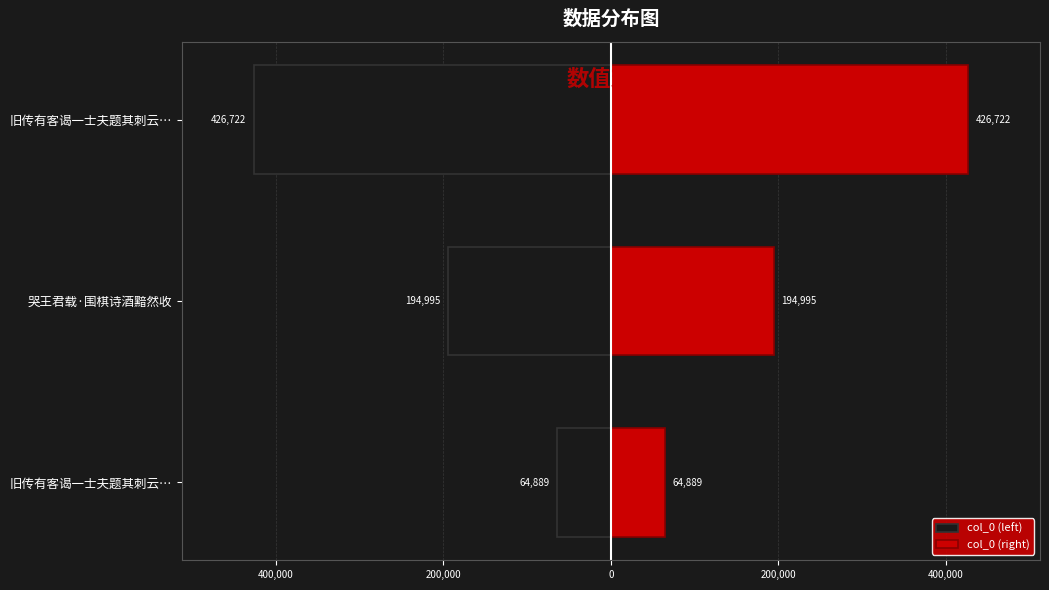

How many data points in col_0 (right) are less than 194995?

1